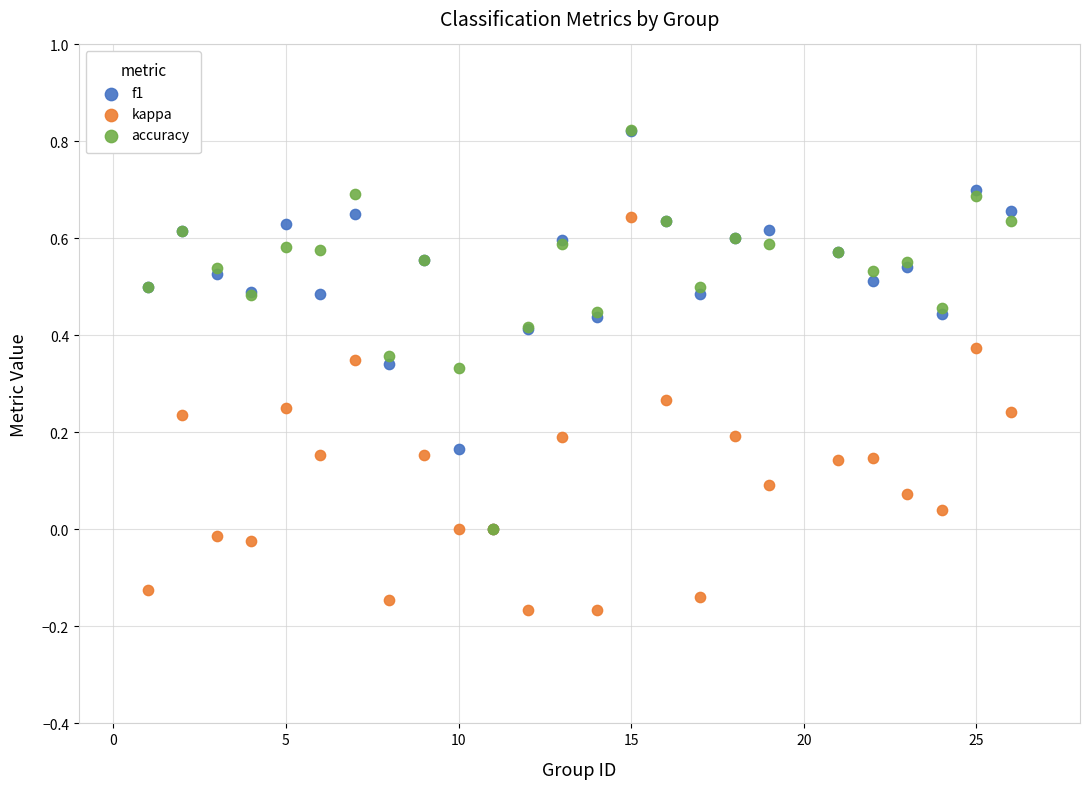

What are all the series names shown in the legend?

f1, kappa, accuracy